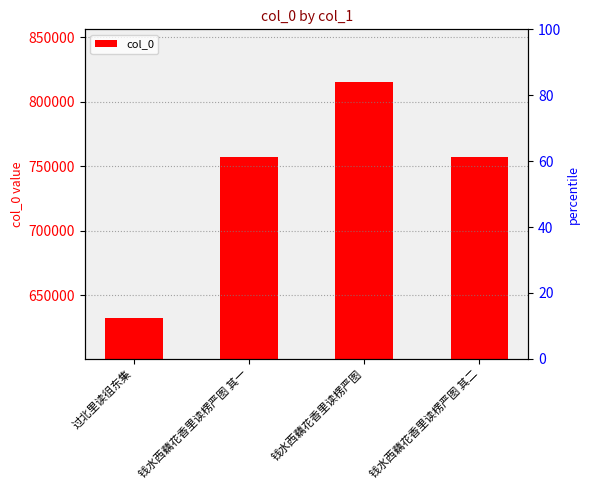

What is the value of the 4th bar from the left?

756837